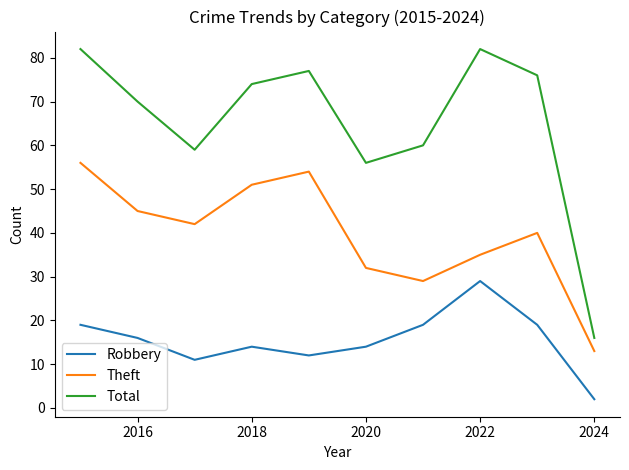

Which series has the widest spread of values?

Total